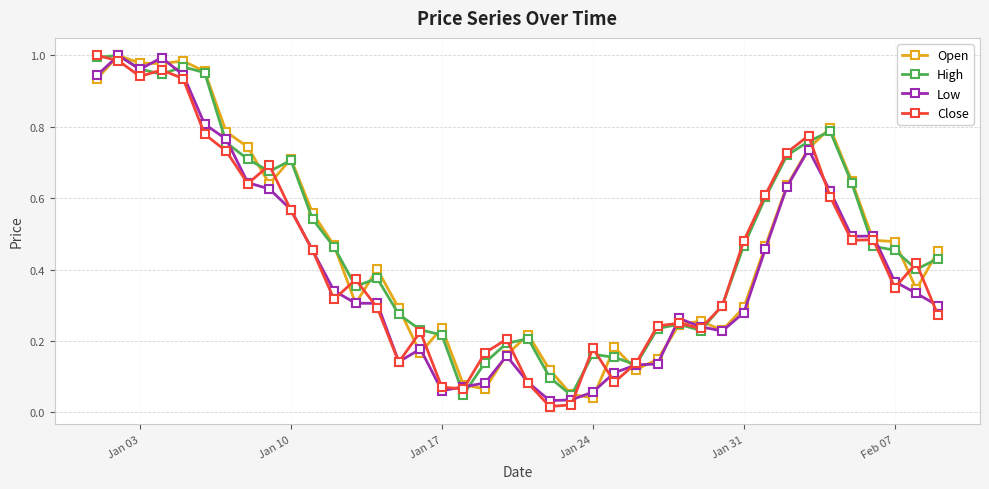

How many series are shown in this chart?

4